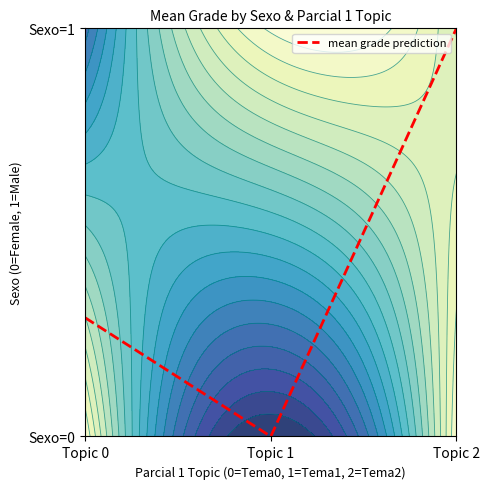

At which category does the chart reach its peak across all series?

Topic 2